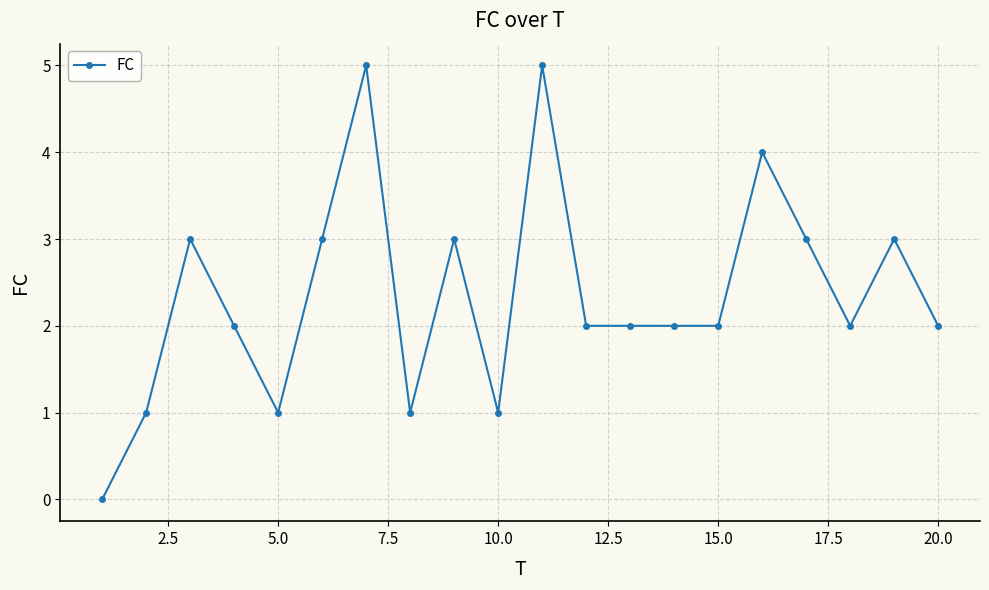

How many series are shown in this chart?

1